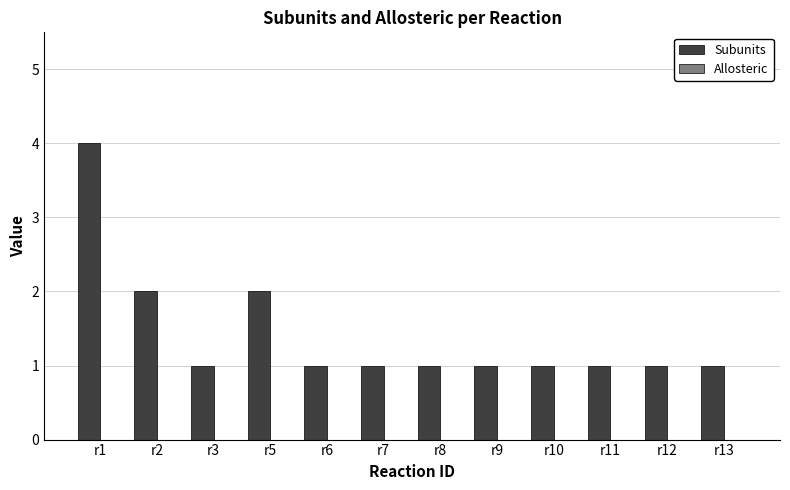

What is the ratio of the value at r10 to the value at r11?

1.0